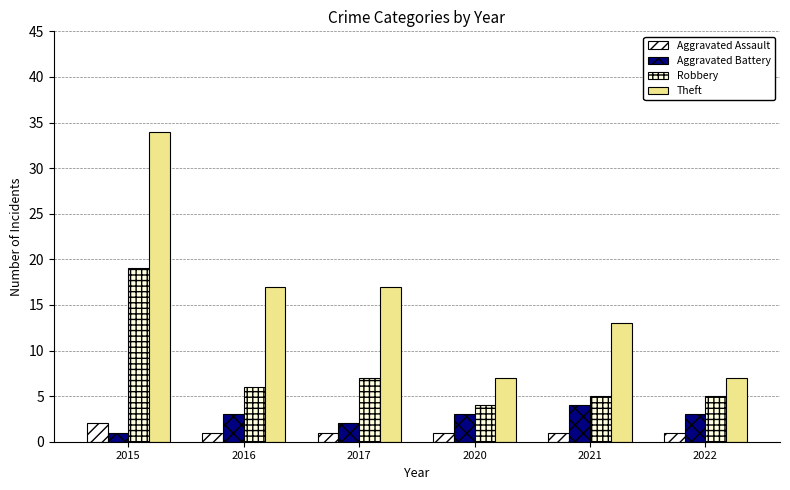

What are all the series names shown in the legend?

Aggravated Assault, Aggravated Battery, Robbery, Theft